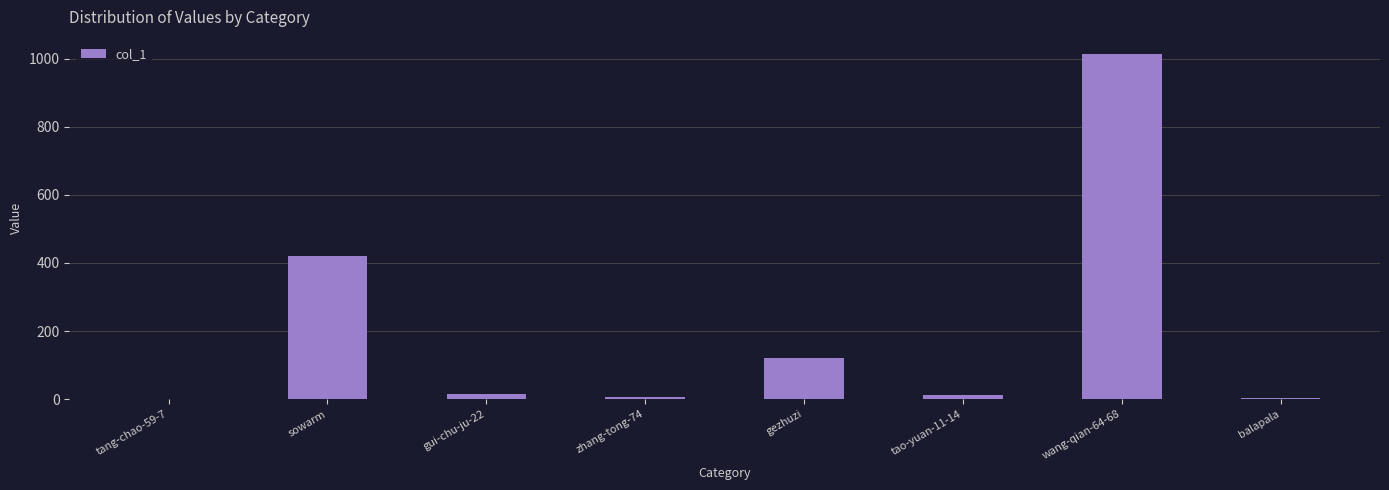

What is the sum of all values?

1592